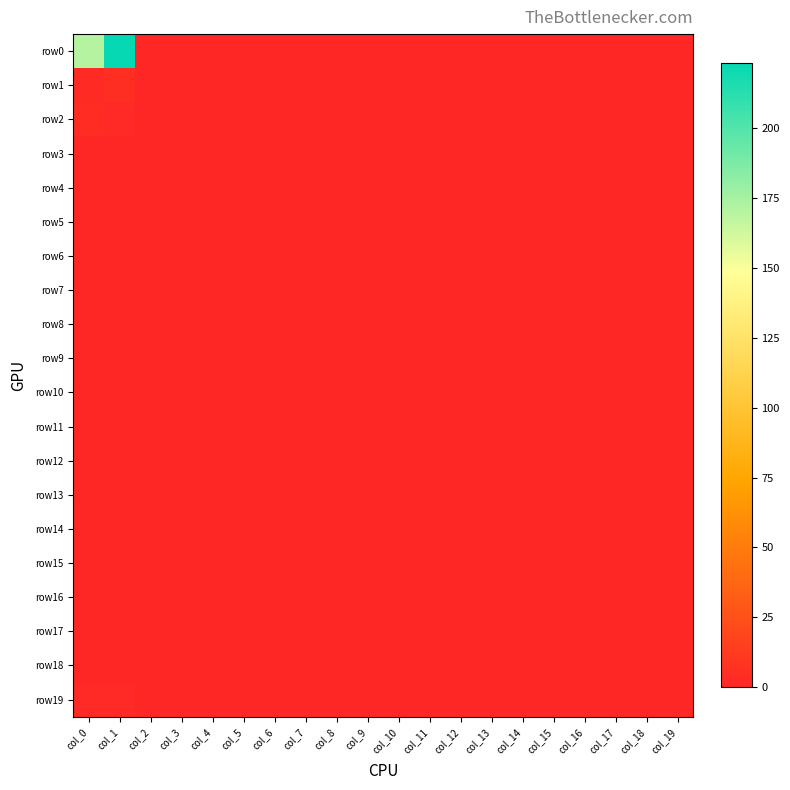

Between col_7 and col_19, which series saw the biggest shift?

row0